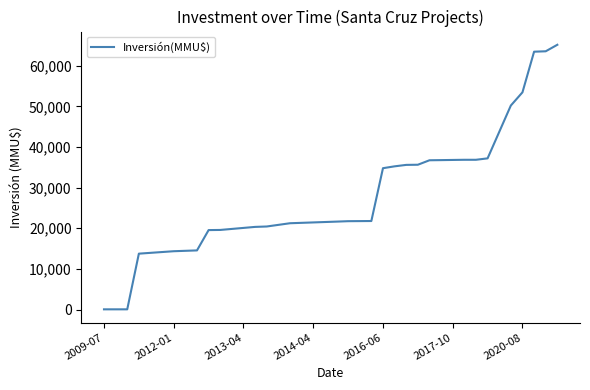

What is the maximum value shown in the chart?

65151